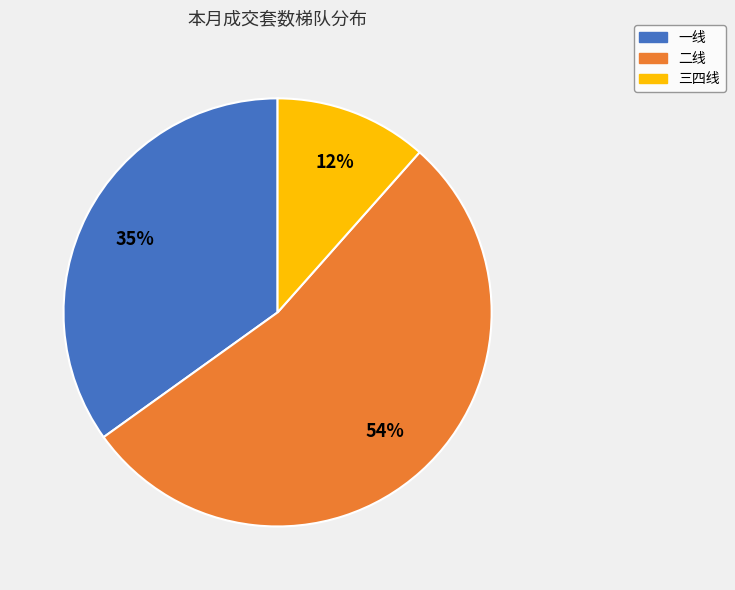

The 一线 slice represents 35% of the pie. True or false?

True